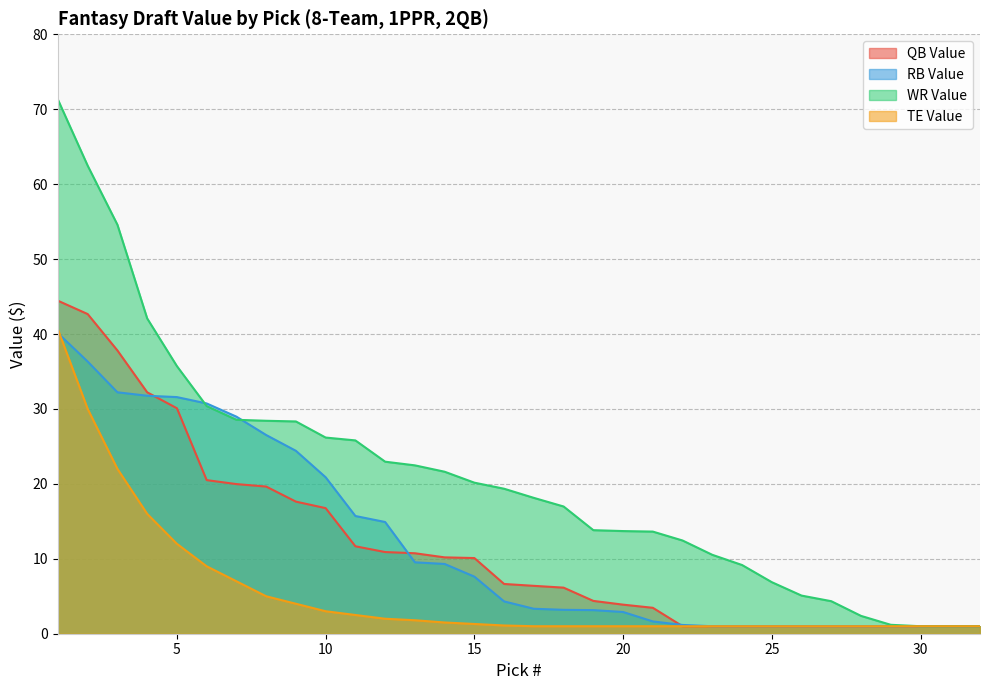

Does the chart have visible grid lines?

Yes